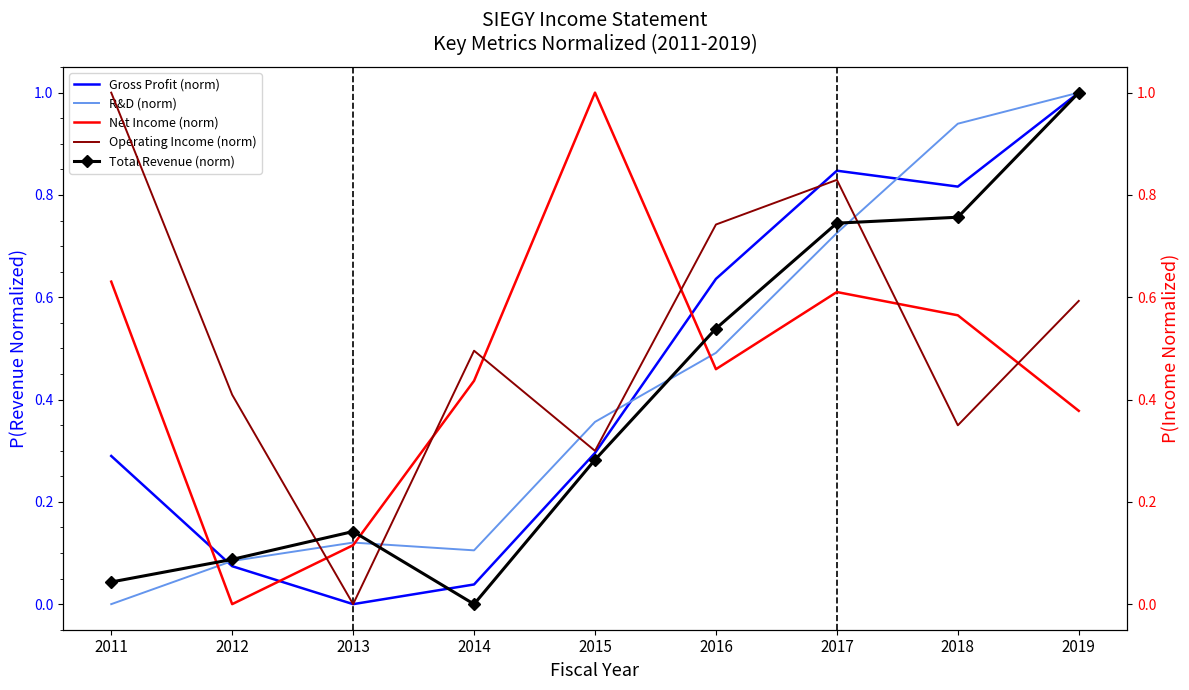

Where do Operating Income (norm) and Net Income (norm) first cross each other?

2012 and 2013